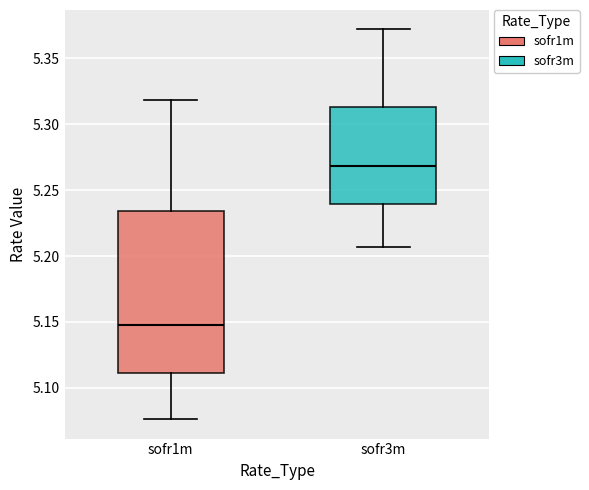

Comparing the boxes themselves (not the whiskers), which one is the tallest?

sofr1m